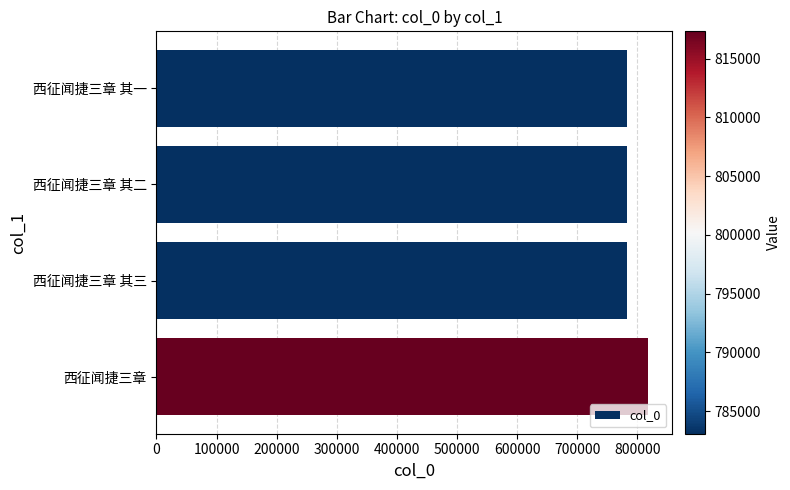

What value does the data have at 西征闻捷三章?

817328